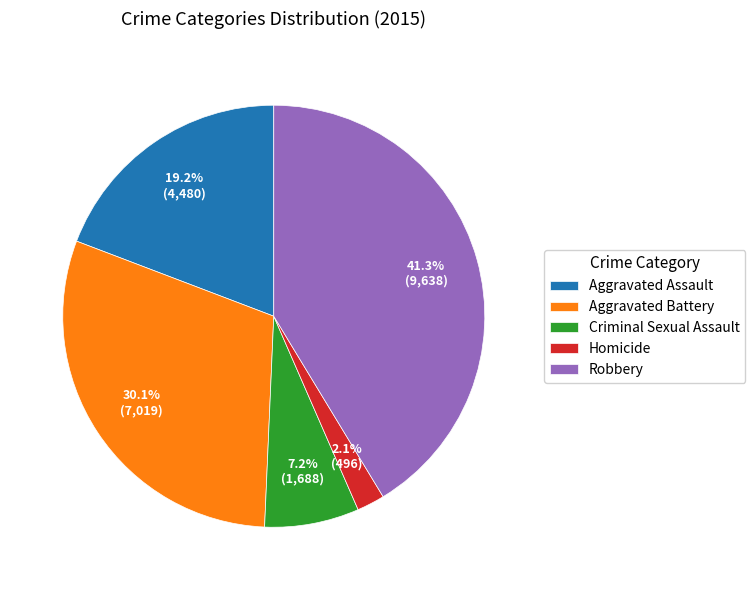

To the nearest percent, what is the difference between the largest and smallest slice percentages?

39%